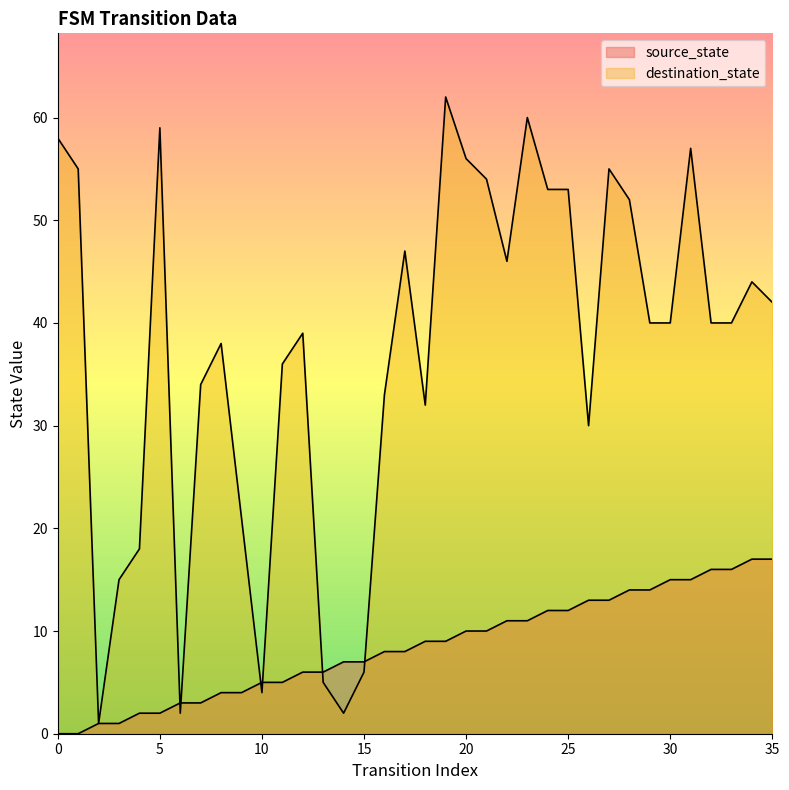

True or false: source_state has more than 1 interior local peaks.

False